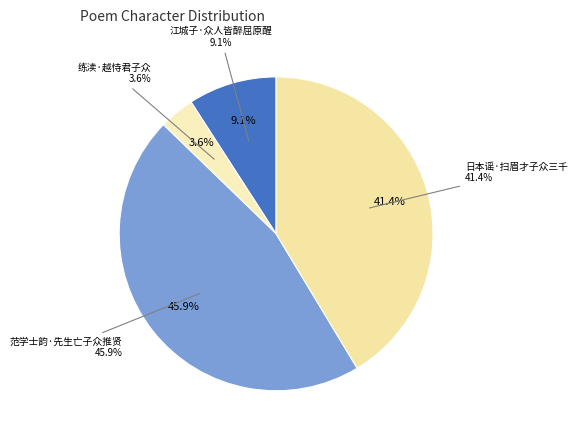

To the nearest percent, what portion does 范学士韵·先生亡子众推贤 represent?

46%